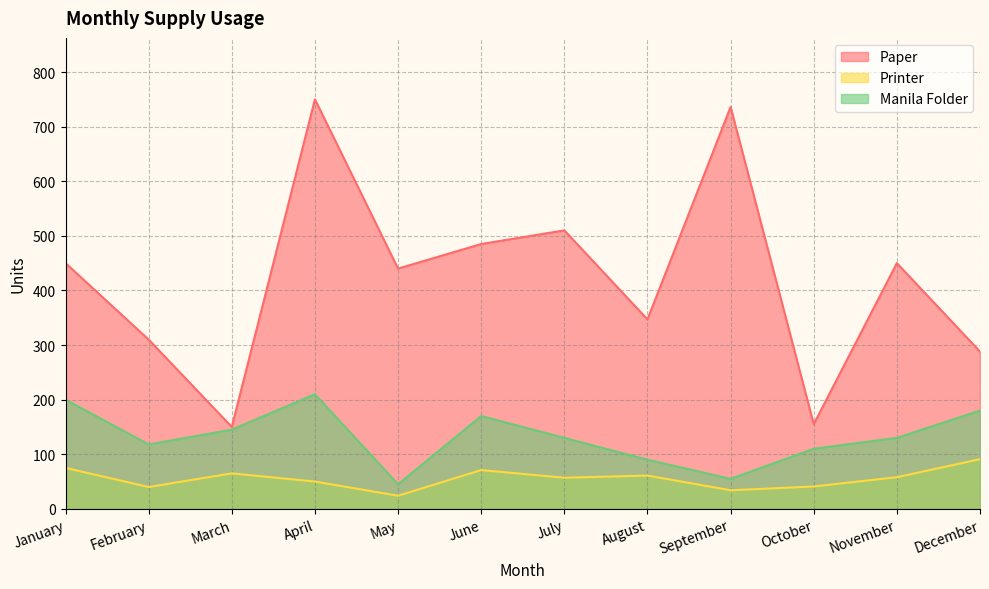

What are all the series names shown in the legend?

Paper, Printer, Manila Folder